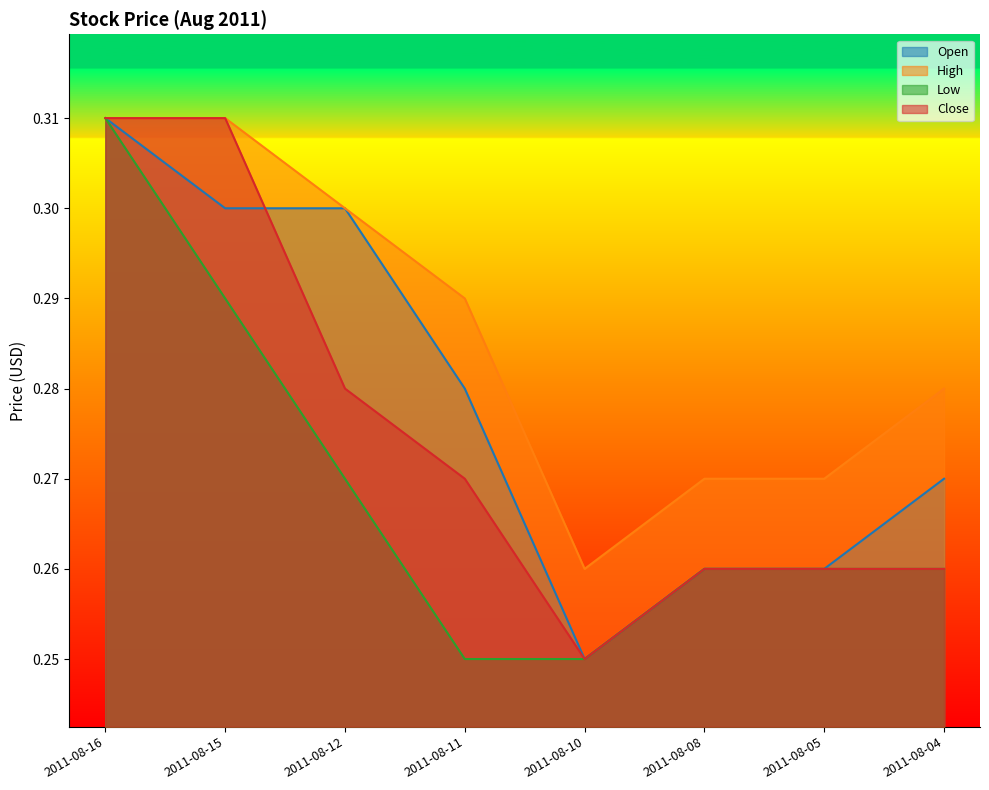

Does the chart have visible grid lines?

No